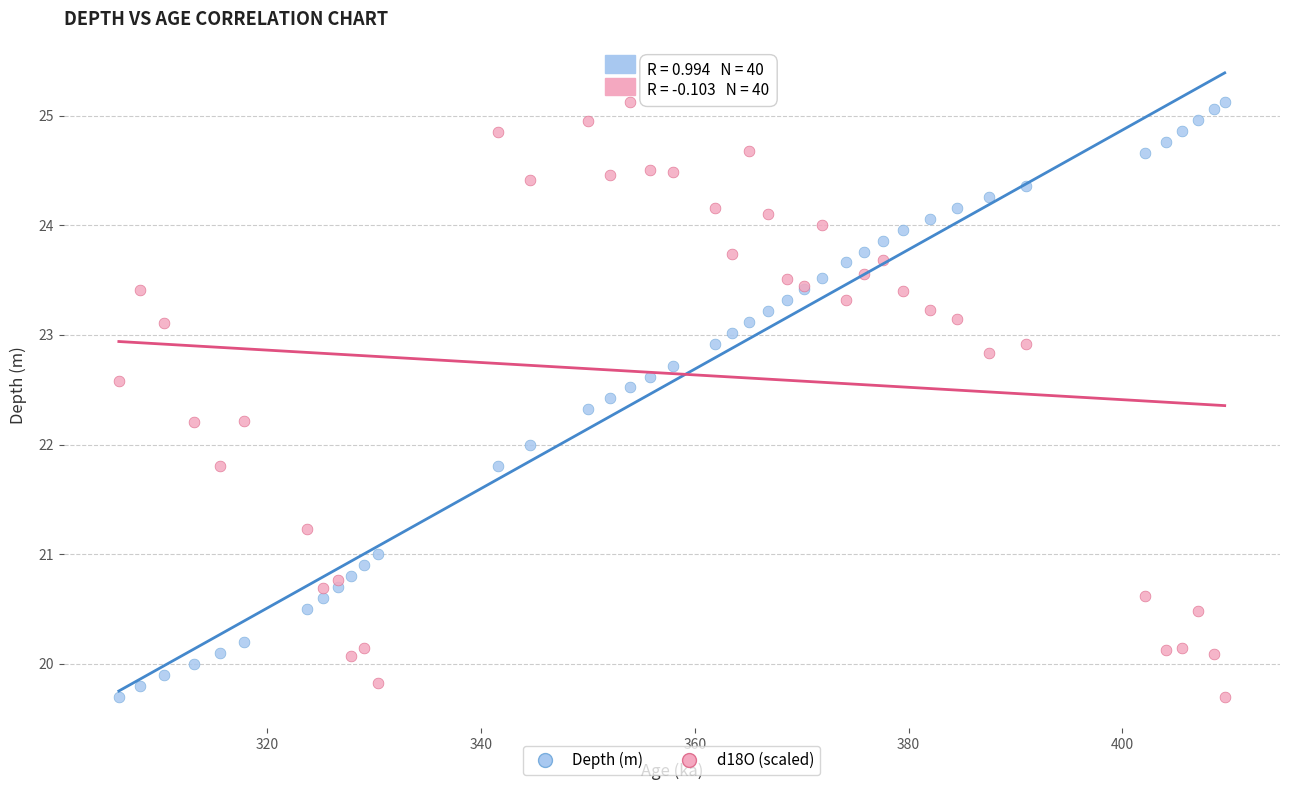

What is the X range (max minus min) for the scatter plot?

103.5